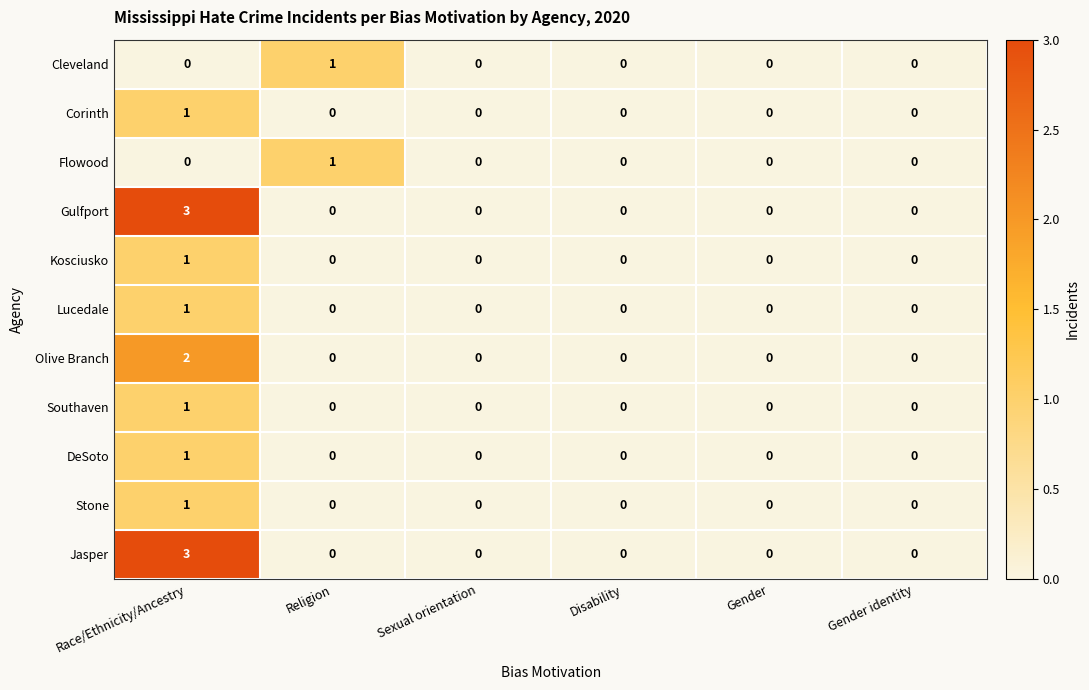

The Flowood series shows 0 at Disability. True or false?

True